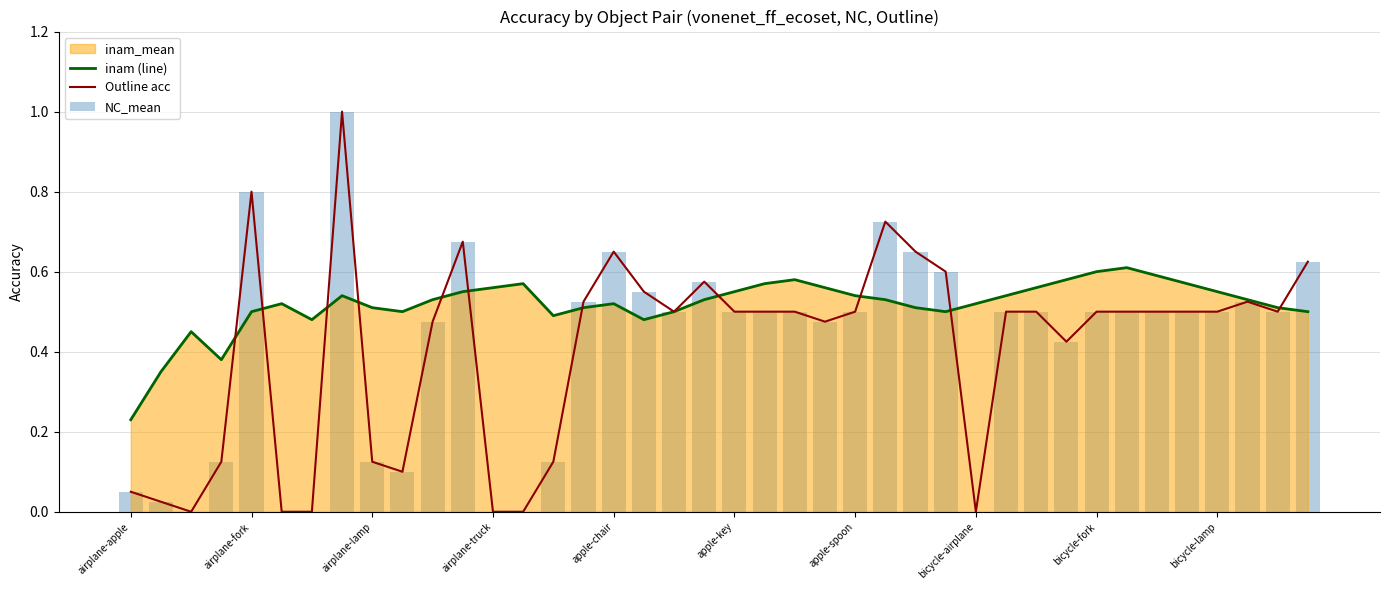

Which series has the widest spread of values?

Outline acc